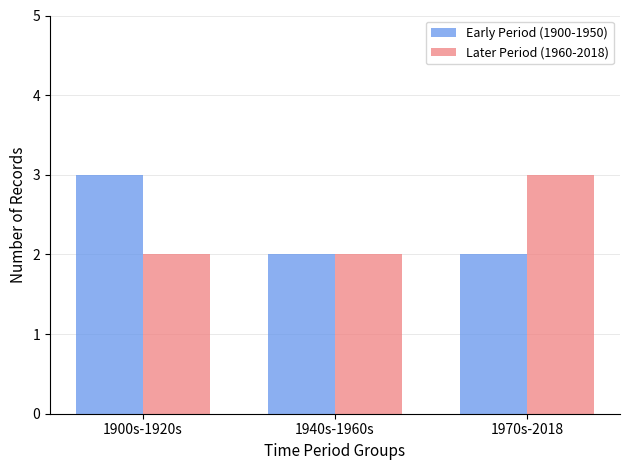

Count the number of data series in this chart.

2